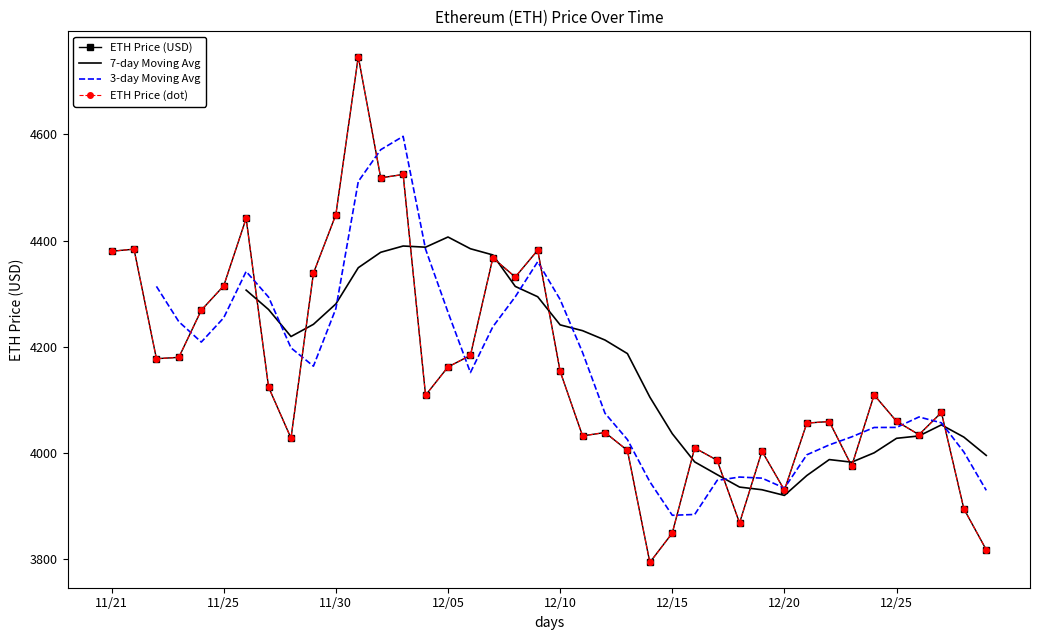

What is the greatest value displayed?

4746.4